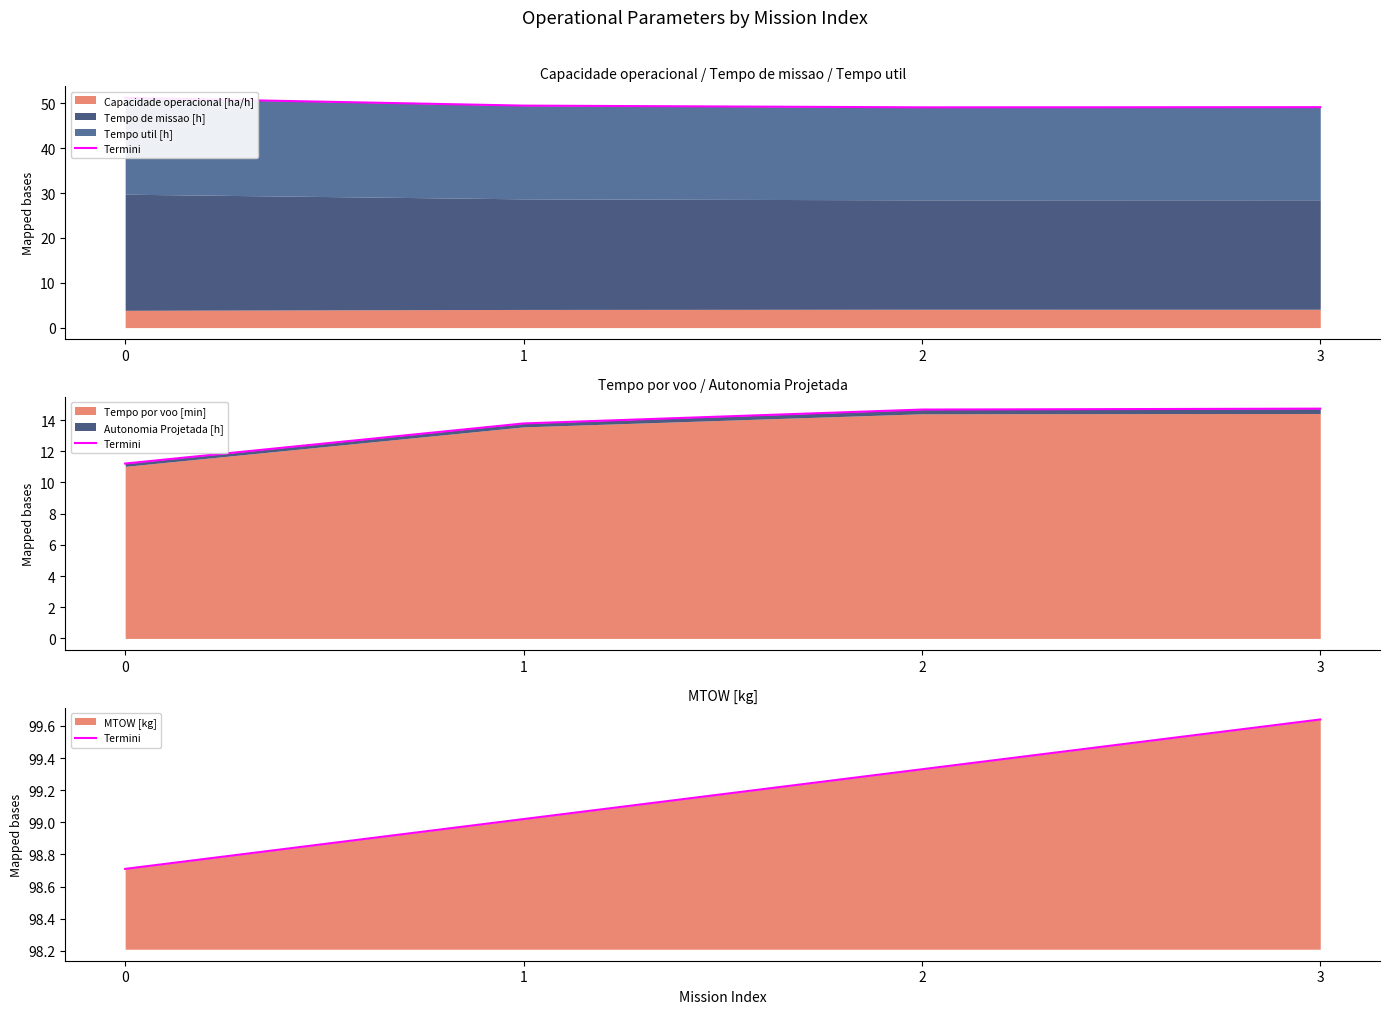

Rank the categories by value from highest to lowest.

3, 2, 1, 0